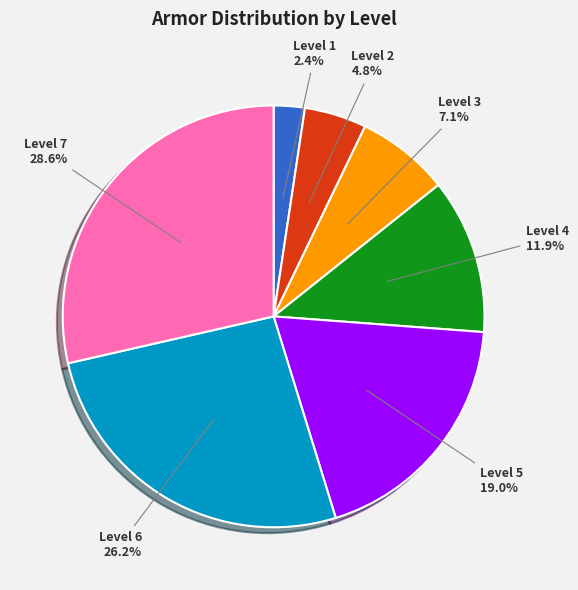

Which category has the smallest portion of the pie?

Level 1